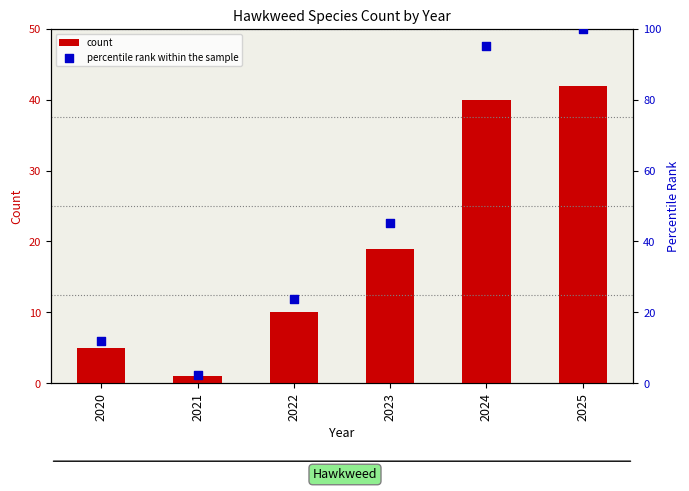

What are all the series names shown in the legend?

count, percentile rank within the sample